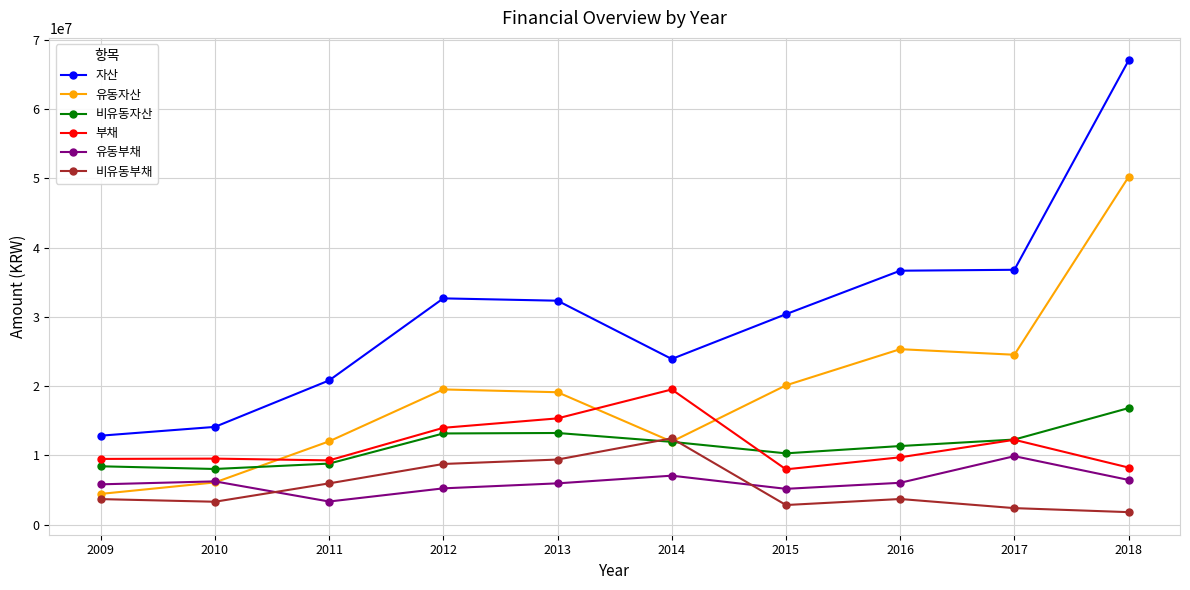

Which series has the largest range (max minus min)?

자산